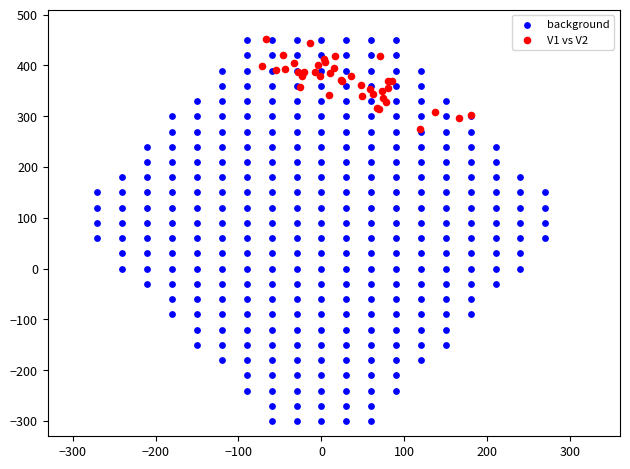

Which series has the largest Y range (max minus min)?

background